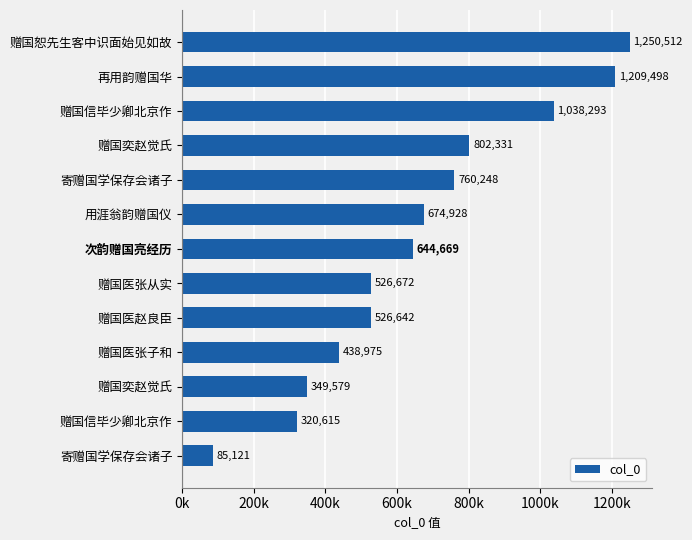

Are the bars horizontal?

Yes